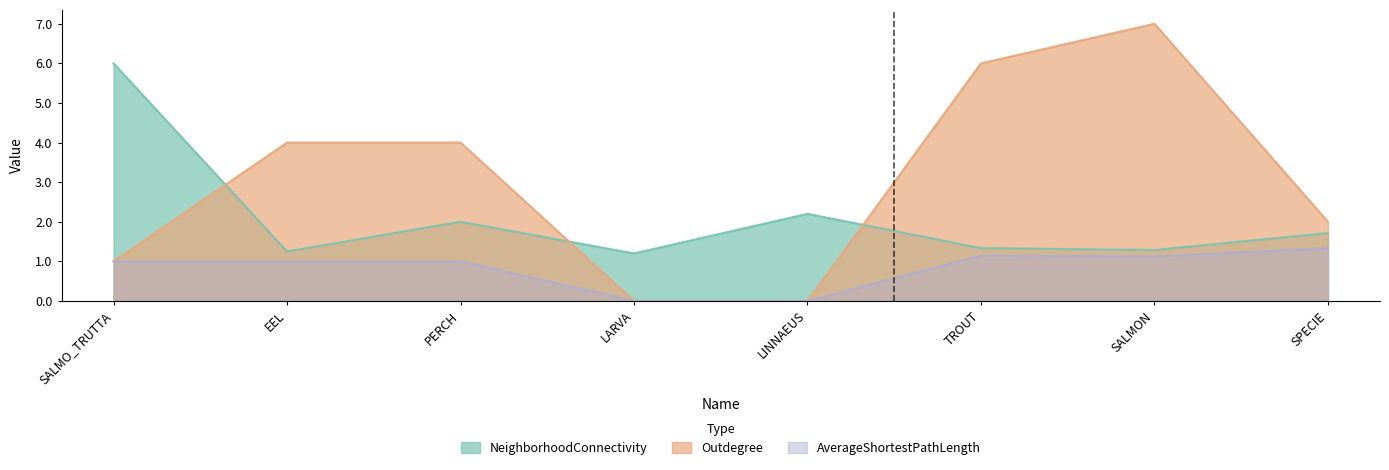

What is the difference between the second highest and minimum values in the NeighborhoodConnectivity series?

1.0